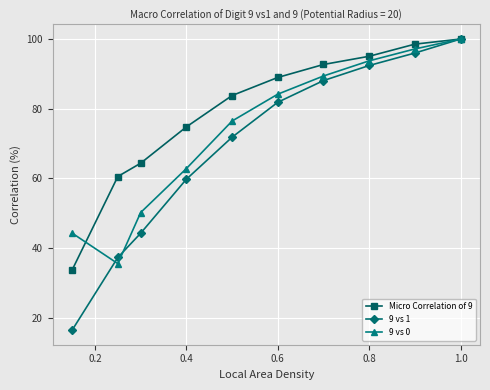

What is the highest value of the 9 vs 0 series?

100.0